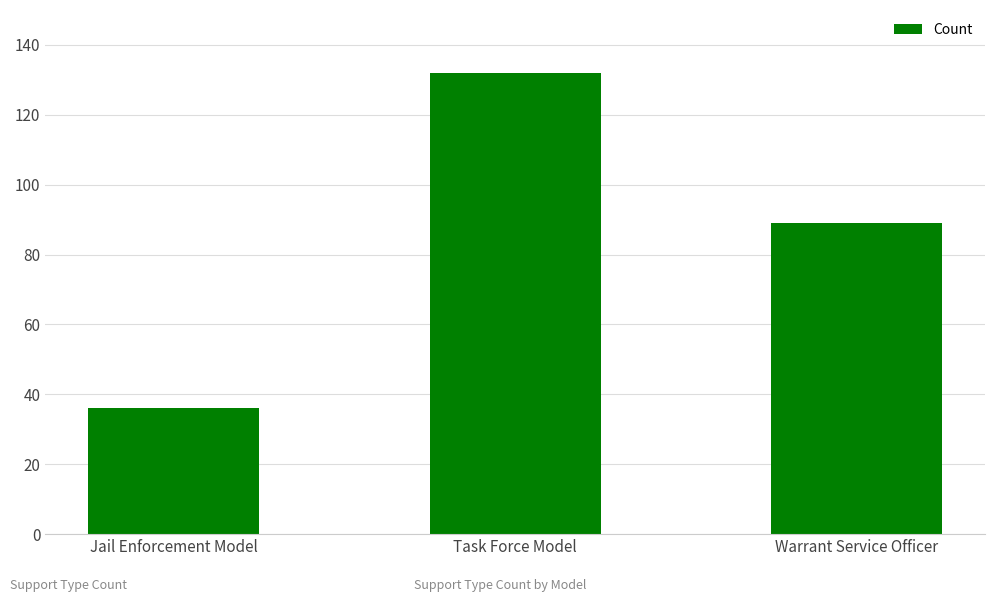

Which category has the lowest value across all series?

Jail Enforcement Model